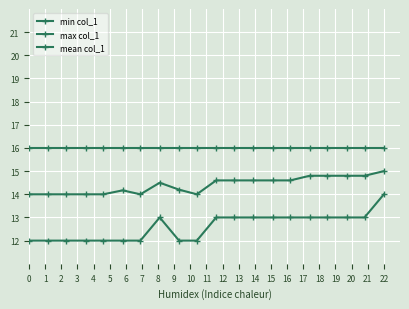

True or false: mean col_1 and min col_1 cross at least once.

False